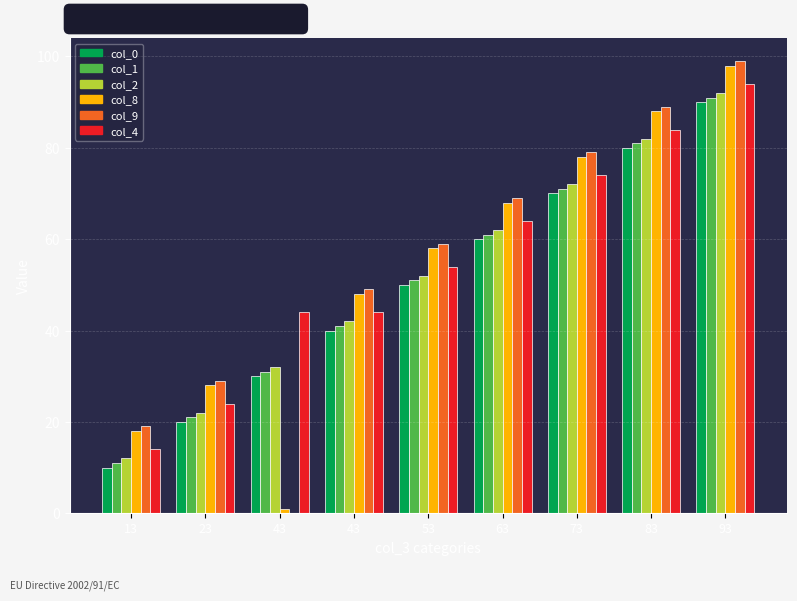

What is the spread (max minus min) of values at 73?

9